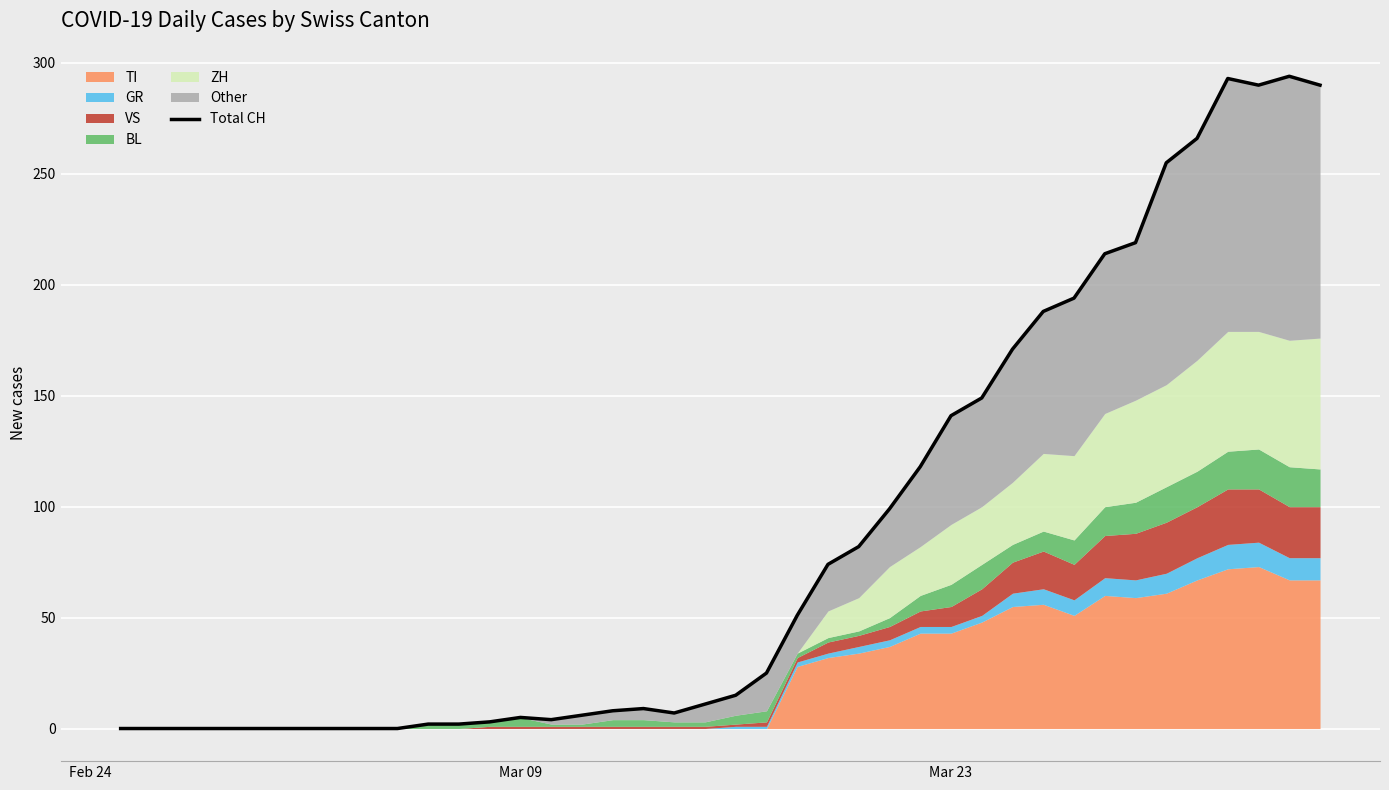

The value at 7 is 182. True or false?

False